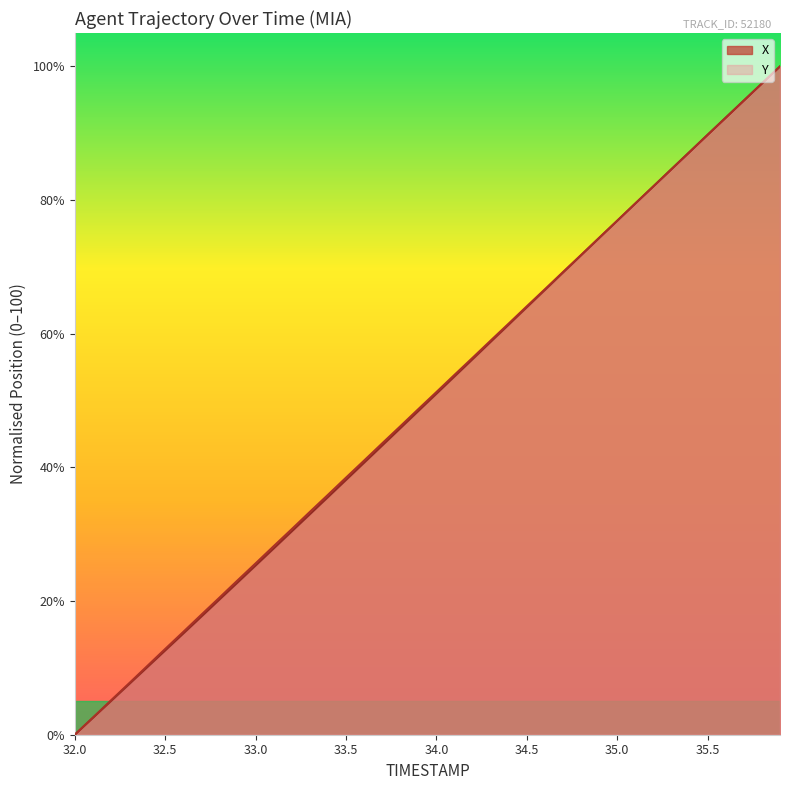

Which series has the widest spread of values?

X